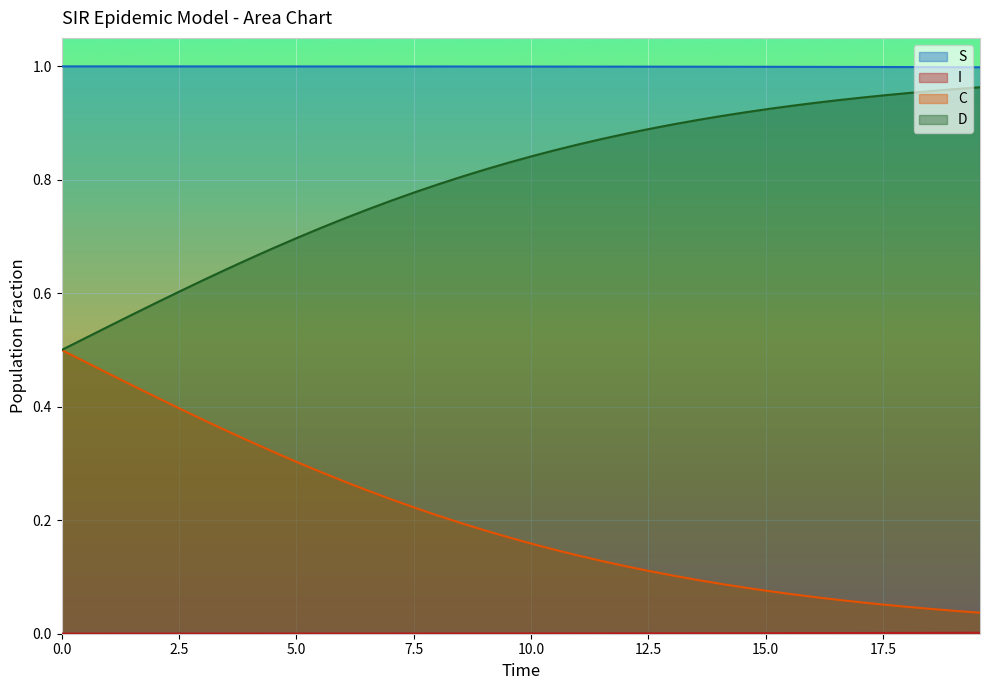

True or false: C and S intersect in this chart.

False